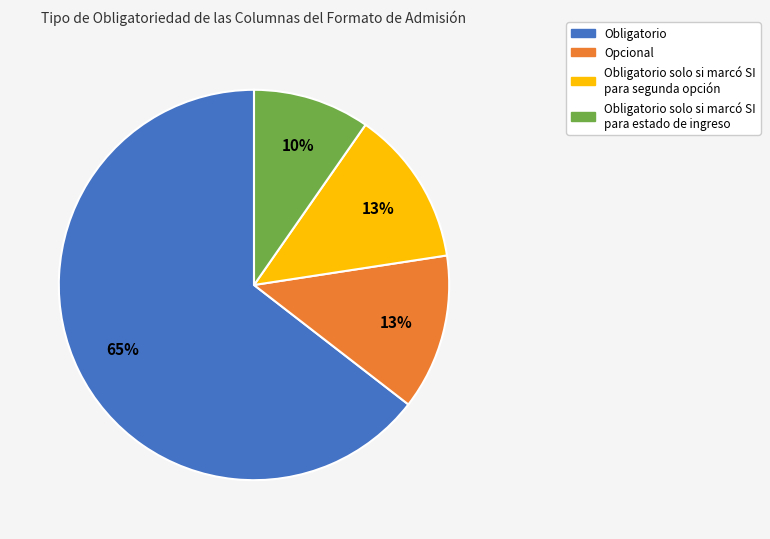

To the nearest percent, what is the average slice percentage?

25%